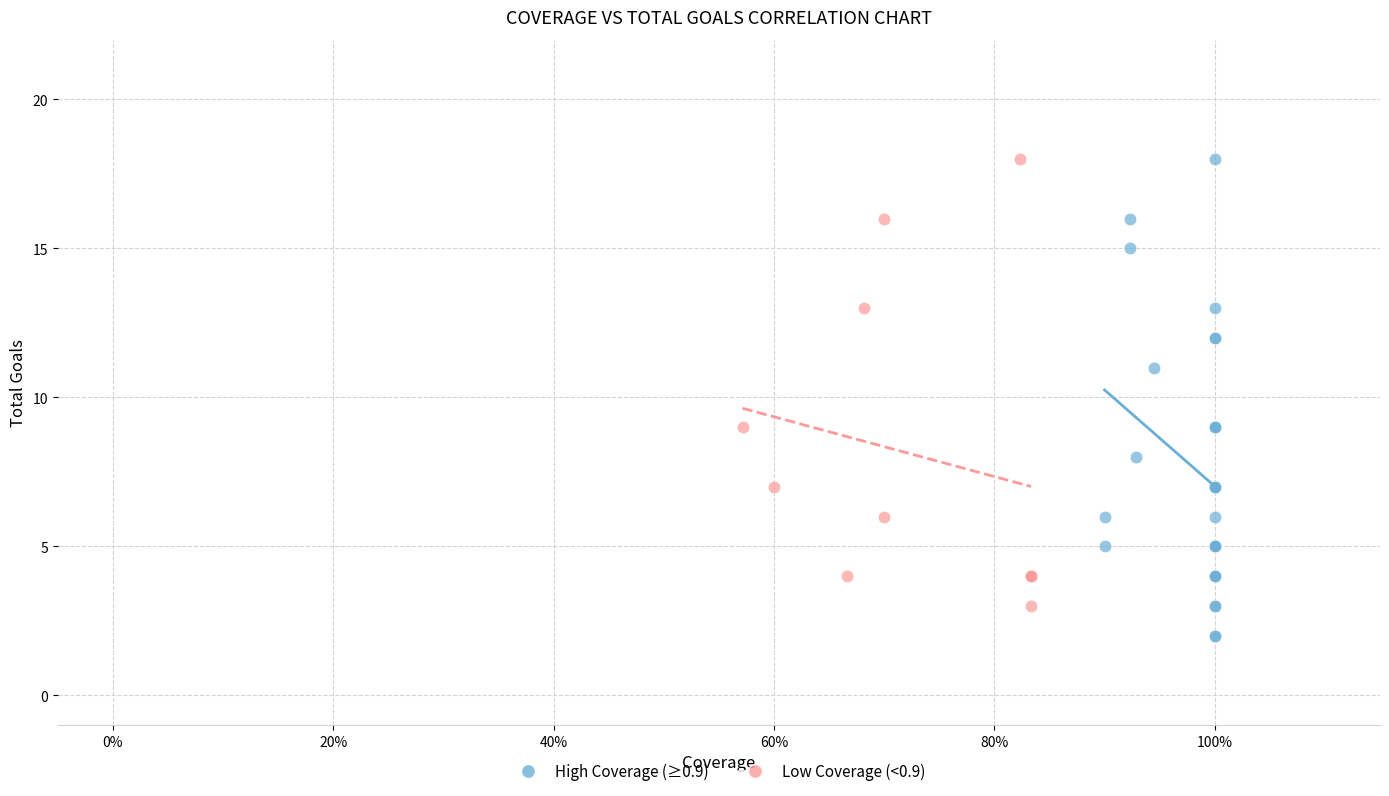

Which series has the largest Y range (max minus min)?

High Coverage (≥0.9)